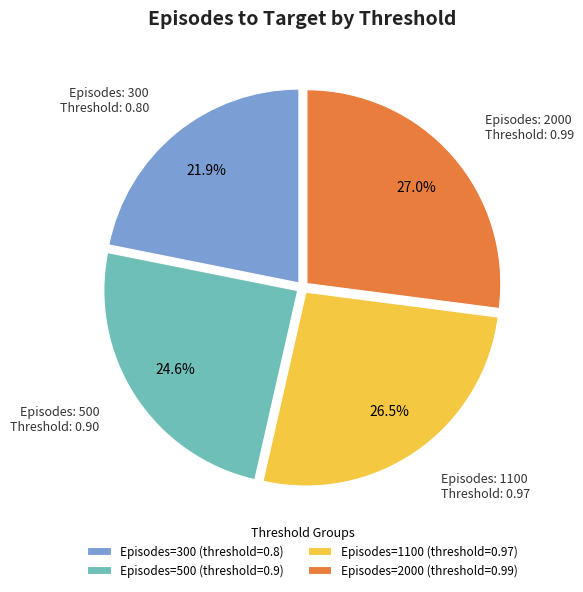

How many segments does this pie chart have?

4